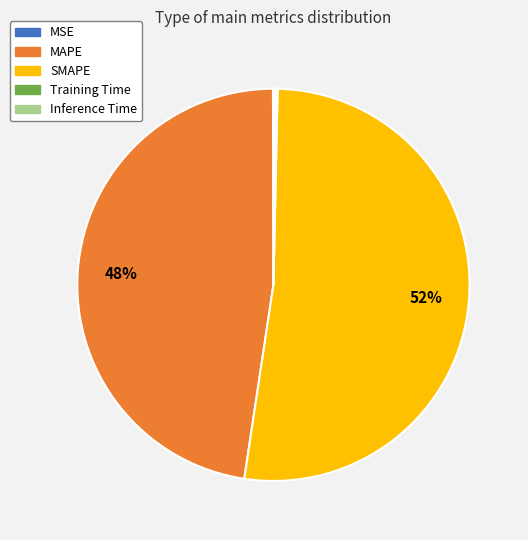

Which has a higher value, SMAPE or MAPE?

SMAPE